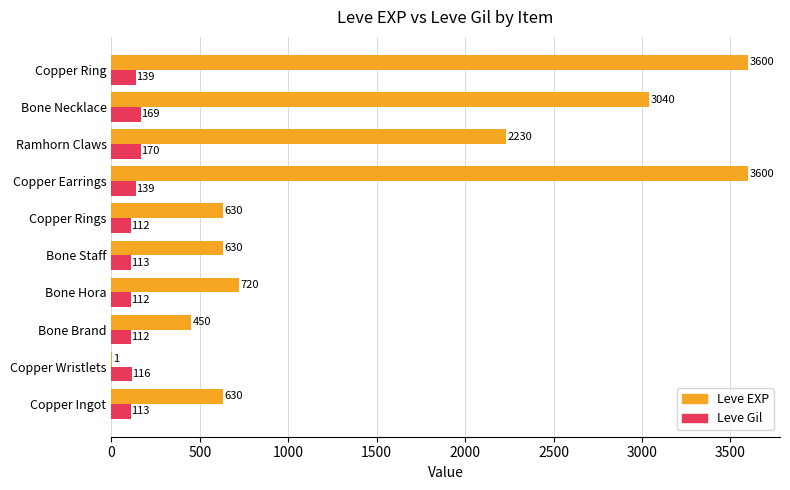

Which series changed the most between Copper Wristlets and Bone Brand?

Leve EXP